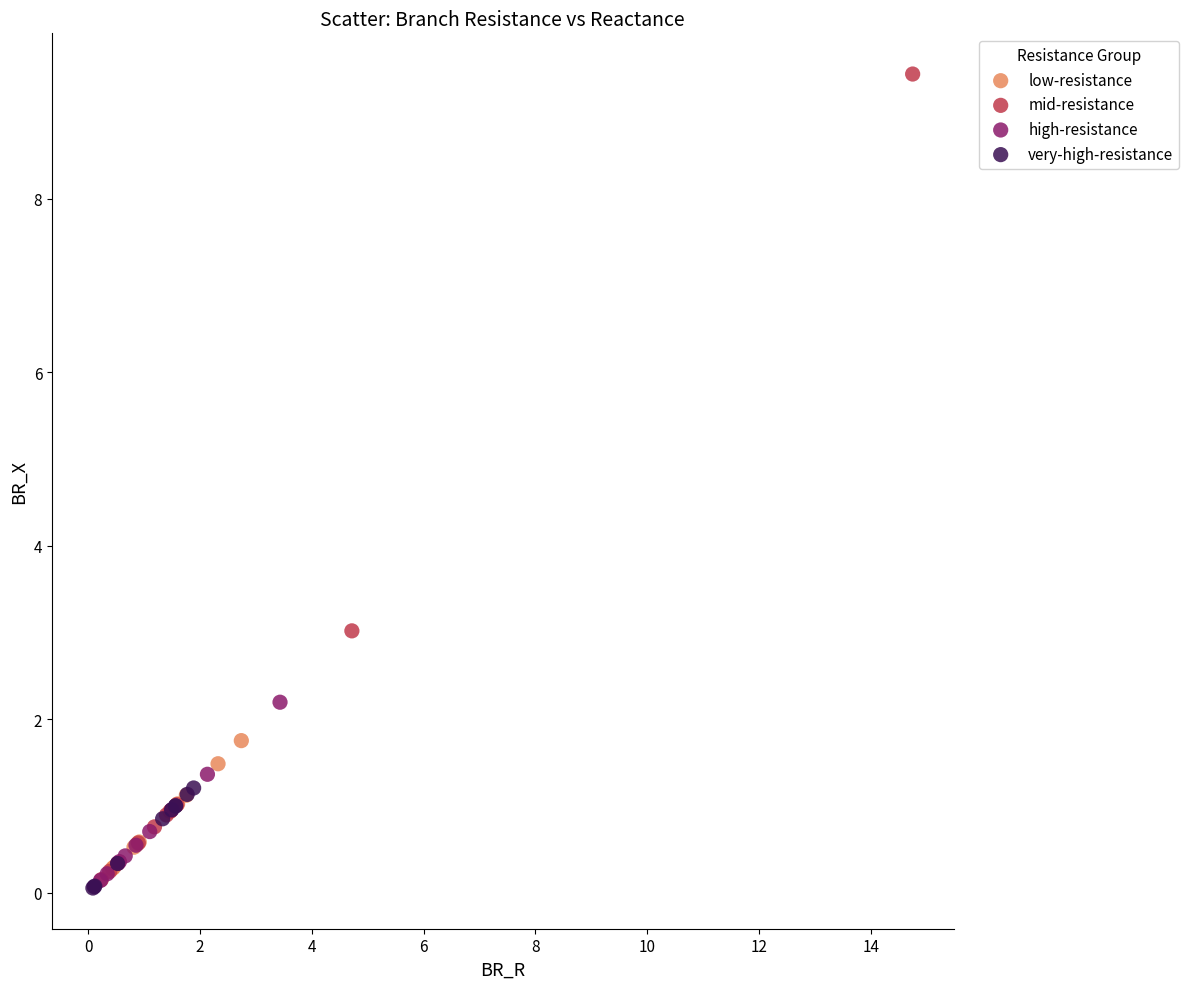

Which series reaches the maximum Y coordinate?

mid-resistance